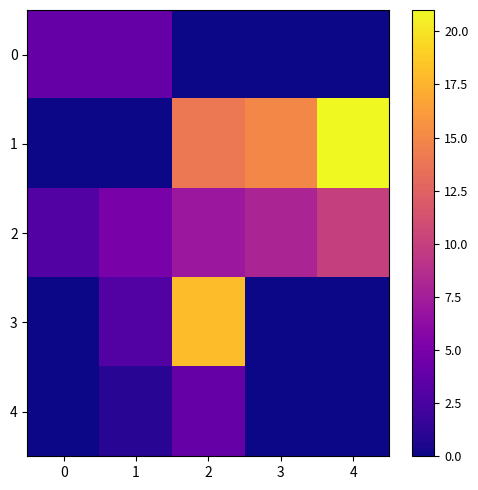

At how many categories does at least one series exceed 3?

5